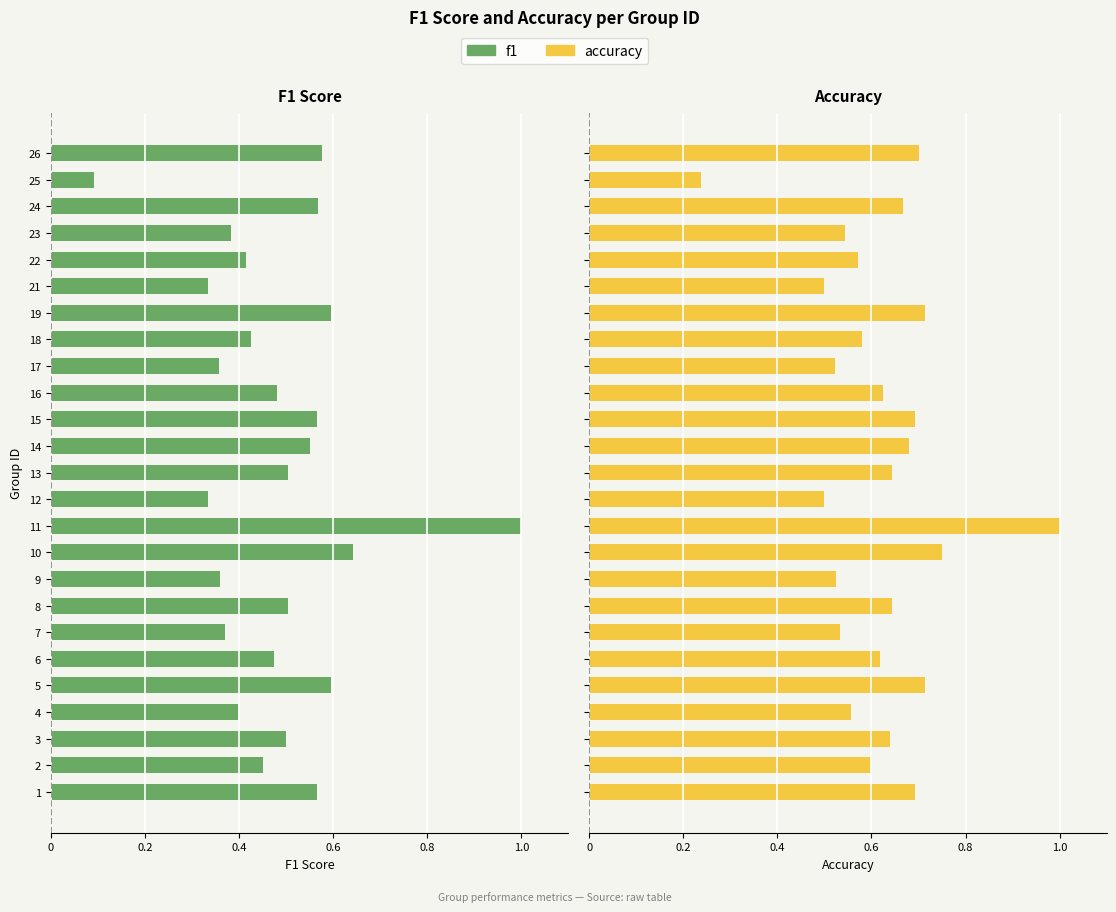

At 18, list the series in order from largest to smallest.

accuracy, f1